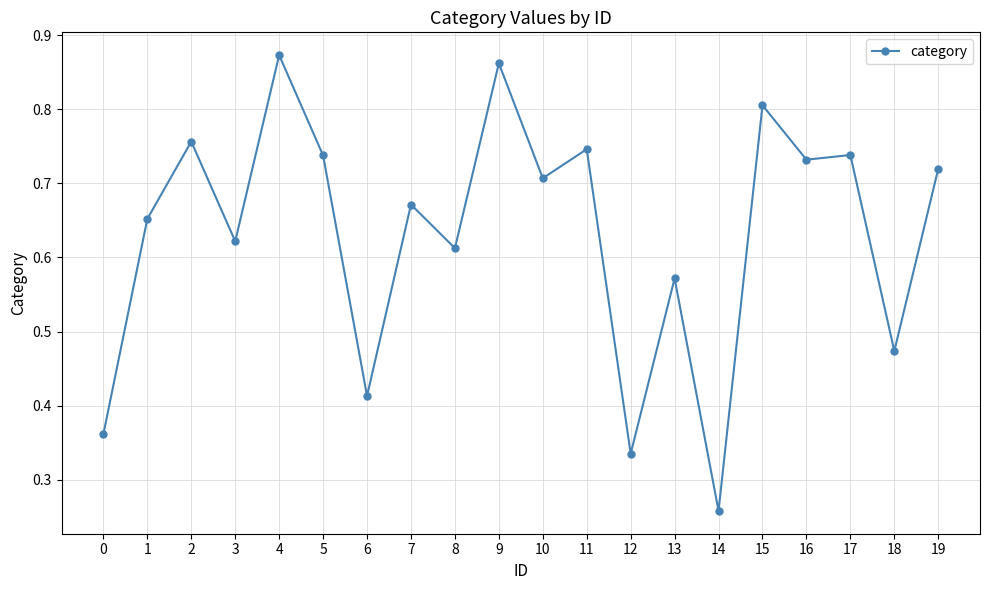

How many points are higher than both their immediate neighbors (excluding endpoints)?

8